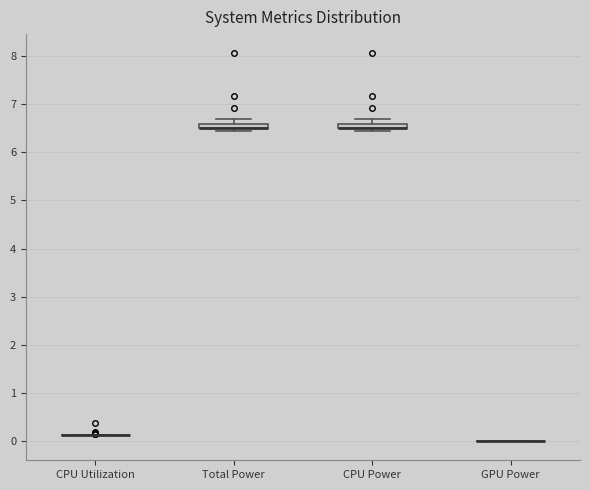

Where does the upper whisker of the box for Total Power end on the y-axis? The values are not printed on the chart, so give them approximately, as read against the axis.

6.7